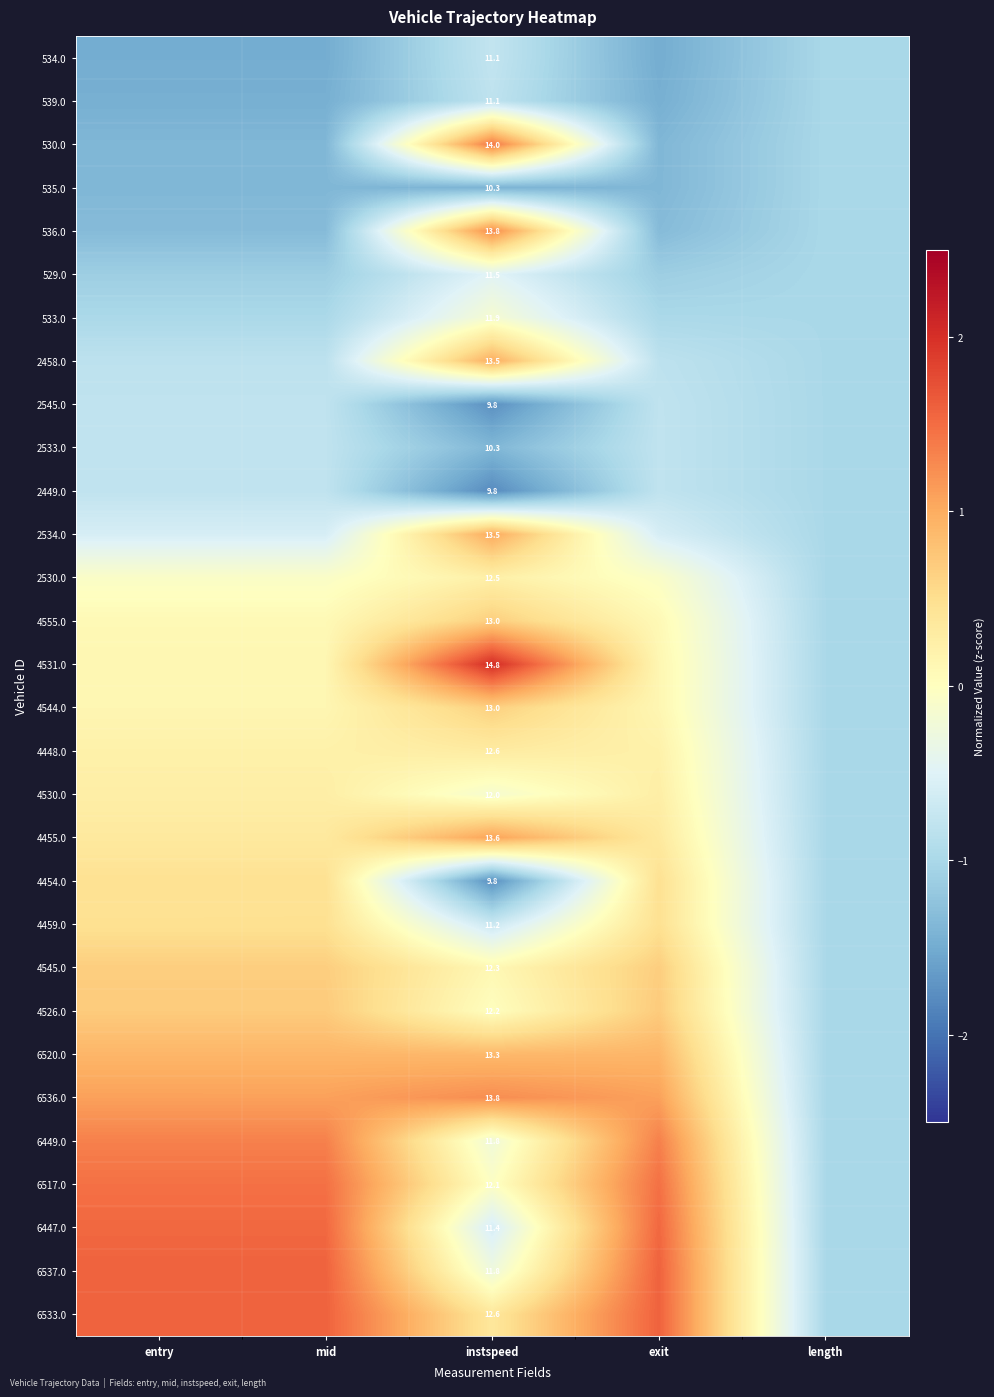

What value does the 2533.0 series have at mid?

-0.8